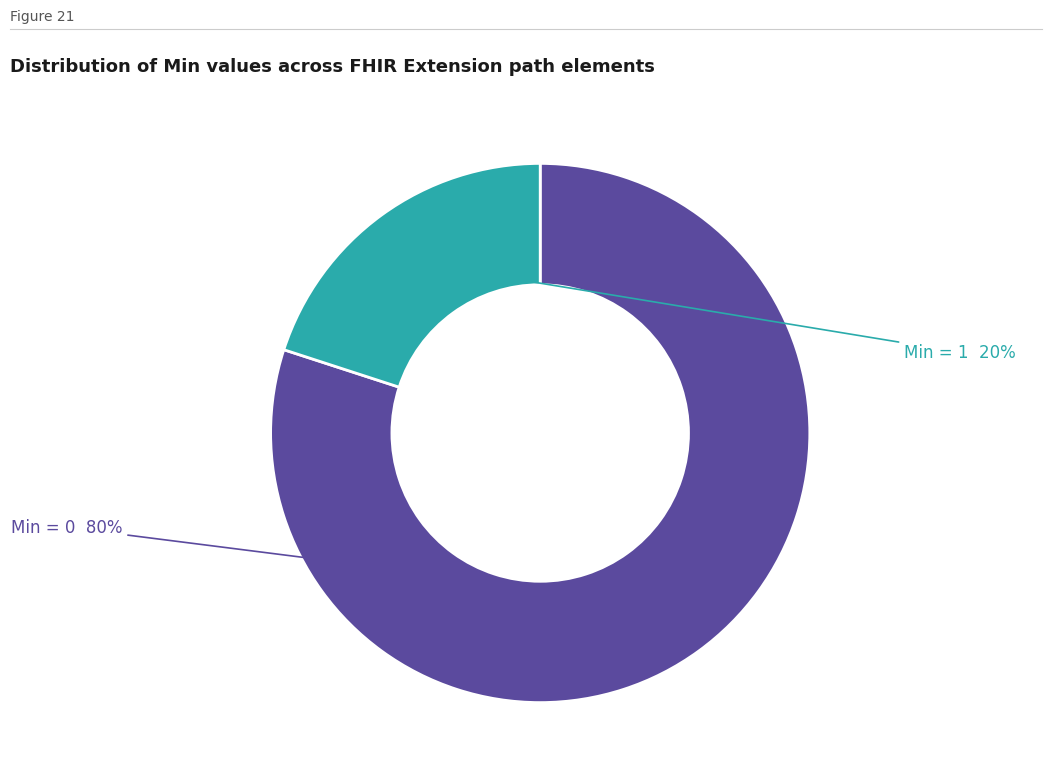

Does any single category account for the majority?

Yes